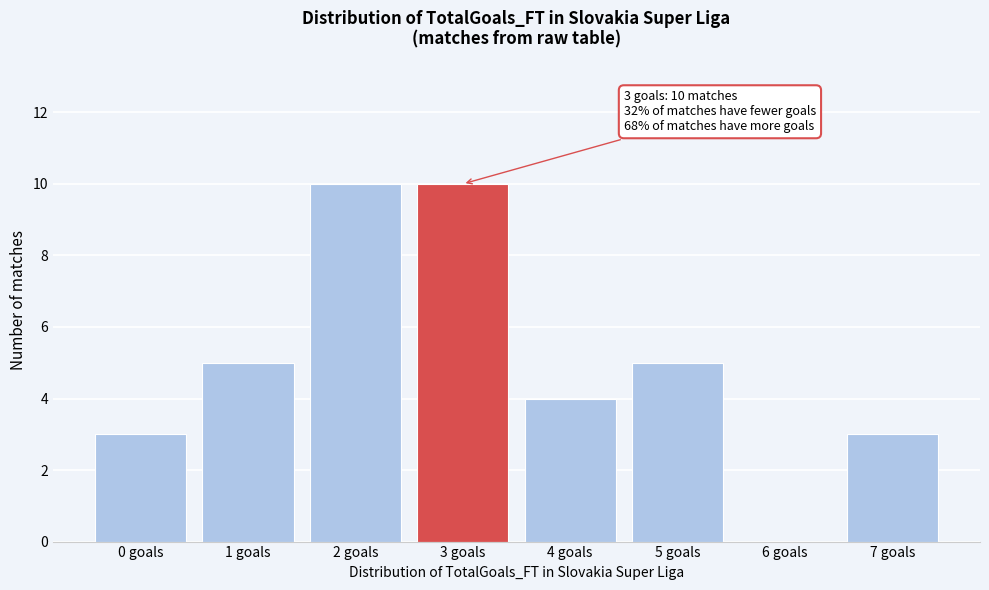

Reading left to right, transcribe all the data shown in this chart.

0 goals=3	1 goals=5	2 goals=10	3 goals=10	4 goals=4	5 goals=5	6 goals=0	7 goals=3